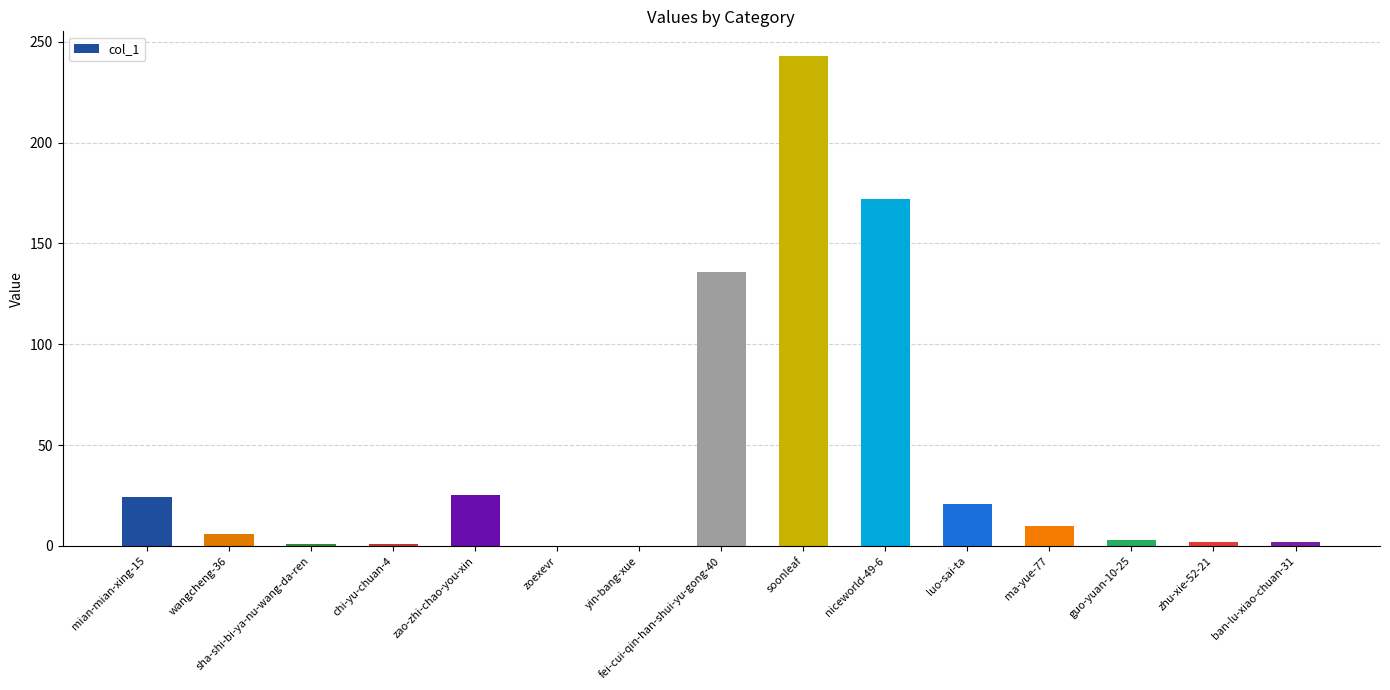

What is the sum of all values?

646